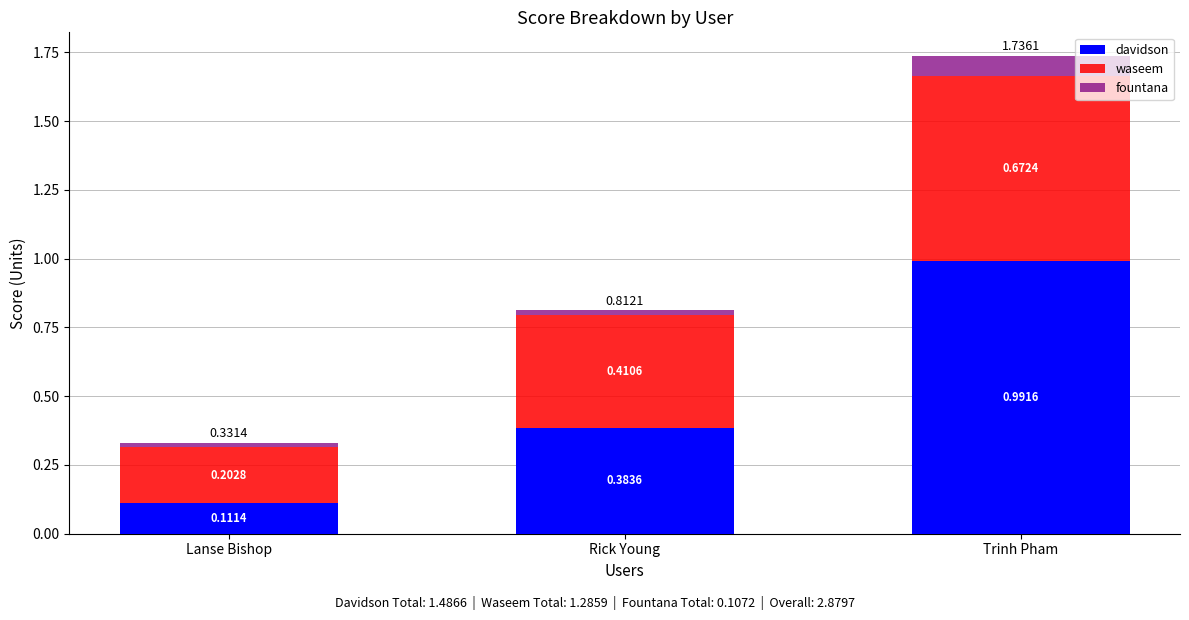

What is the total value across all series at Rick Young?

0.8